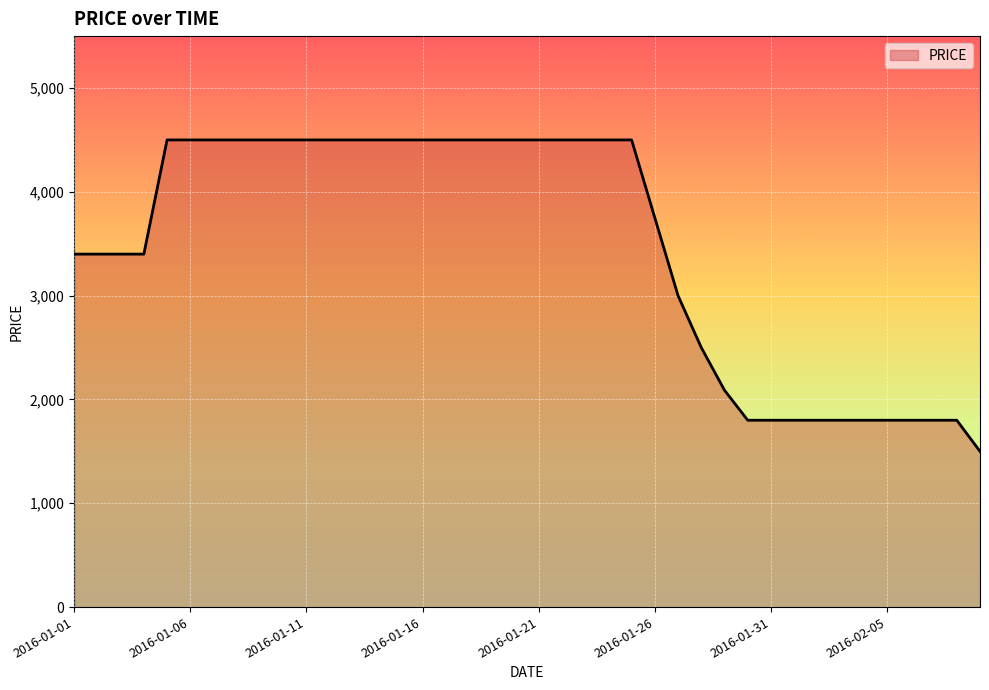

What is the greatest value displayed?

4500.0